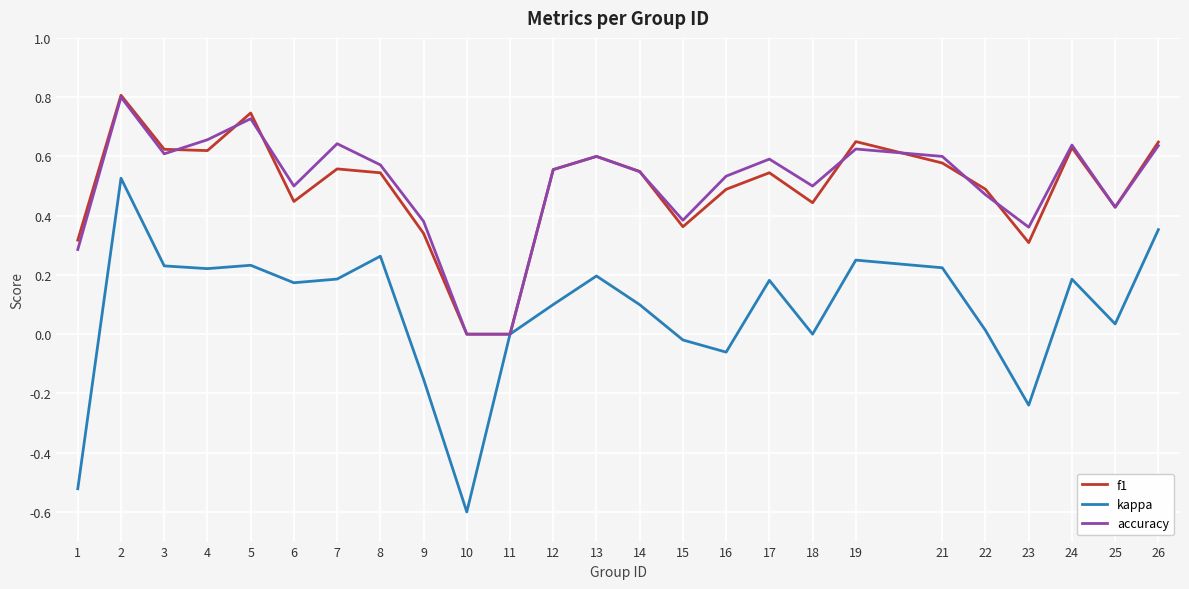

Is it true that kappa equals 0.3 at 21?

False